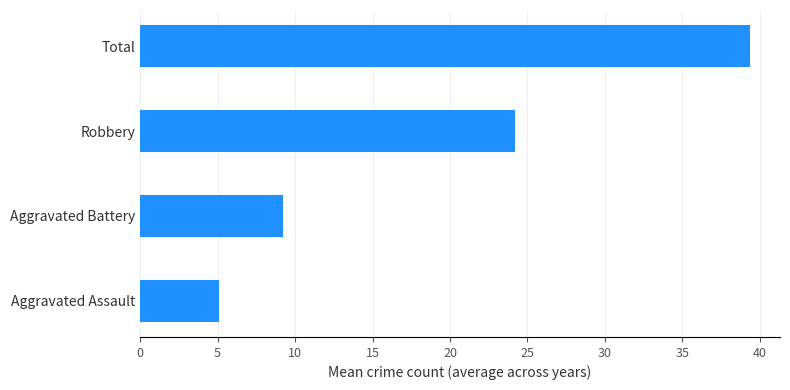

What is the difference between the second highest and second lowest values?

15.0